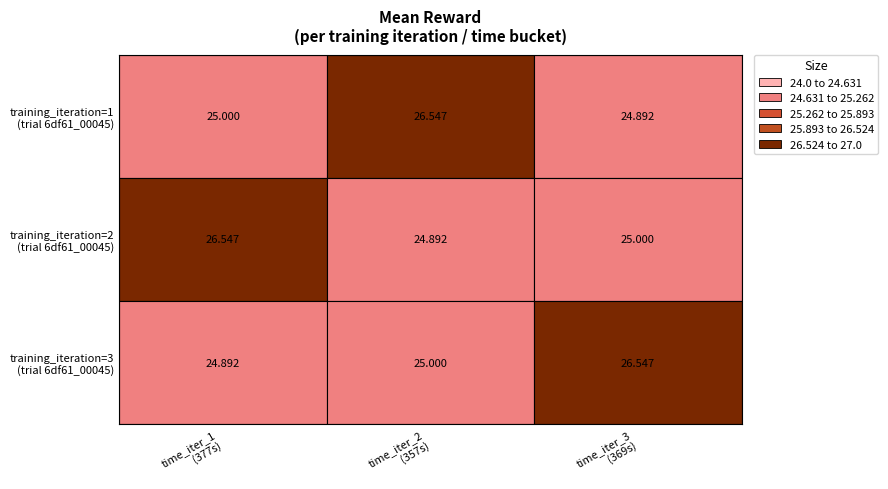

What is the sum of the Iter_3 values at 0 and 2?

51.4